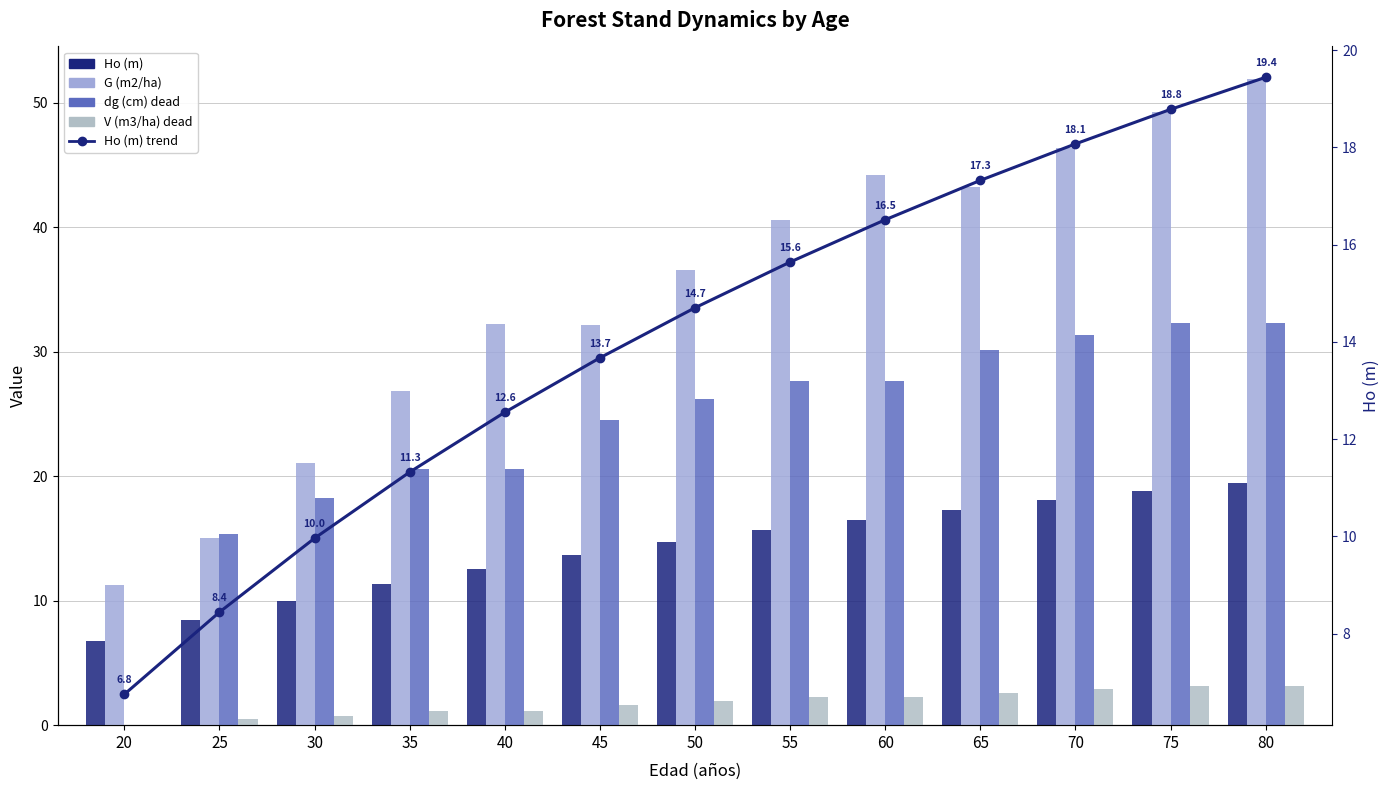

What is the difference between the maximum and second lowest values in the G (m2/ha) series?

36.9